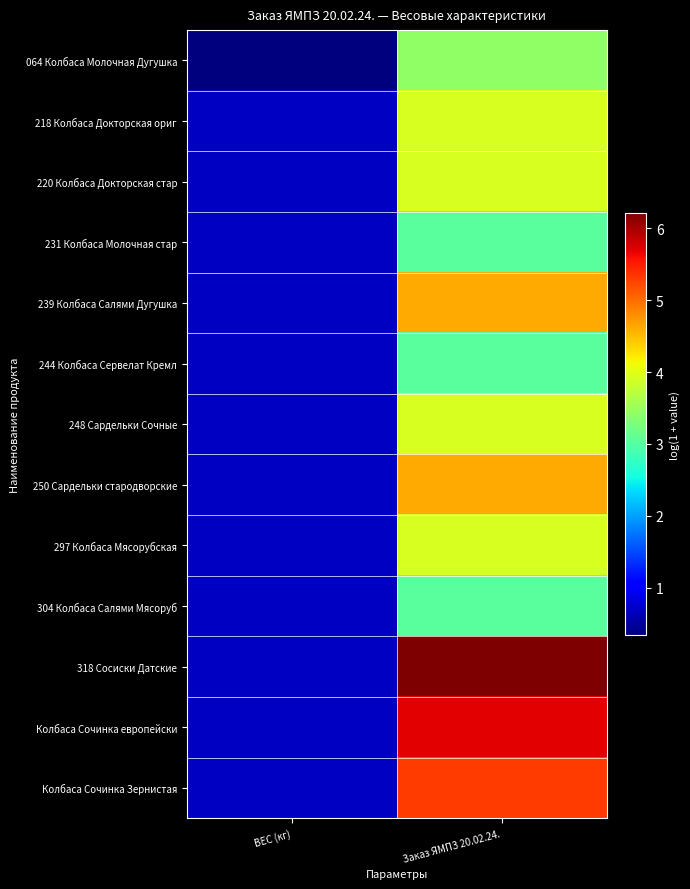

Reading right to left, transcribe all the data shown in this chart.

064 Колбаса Молочная Дугушка: Заказ ЯМПЗ 20.02.24.=3.4	ВЕС (кг)=0.3
218 Колбаса Докторская ориг: Заказ ЯМПЗ 20.02.24.=3.9	ВЕС (кг)=0.7
220 Колбаса Докторская стар: Заказ ЯМПЗ 20.02.24.=3.9	ВЕС (кг)=0.7
231 Колбаса Молочная стар: Заказ ЯМПЗ 20.02.24.=3.0	ВЕС (кг)=0.7
239 Колбаса Салями Дугушка: Заказ ЯМПЗ 20.02.24.=4.6	ВЕС (кг)=0.7
244 Колбаса Сервелат Кремл: Заказ ЯМПЗ 20.02.24.=3.0	ВЕС (кг)=0.7
248 Сардельки Сочные: Заказ ЯМПЗ 20.02.24.=3.9	ВЕС (кг)=0.7
250 Сардельки стародворские: Заказ ЯМПЗ 20.02.24.=4.6	ВЕС (кг)=0.7
297 Колбаса Мясорубская: Заказ ЯМПЗ 20.02.24.=3.9	ВЕС (кг)=0.7
304 Колбаса Салями Мясоруб: Заказ ЯМПЗ 20.02.24.=3.0	ВЕС (кг)=0.7
318 Сосиски Датские: Заказ ЯМПЗ 20.02.24.=6.2	ВЕС (кг)=0.7
Колбаса Сочинка европейски: Заказ ЯМПЗ 20.02.24.=5.7	ВЕС (кг)=0.7
Колбаса Сочинка Зернистая: Заказ ЯМПЗ 20.02.24.=5.3	ВЕС (кг)=0.7